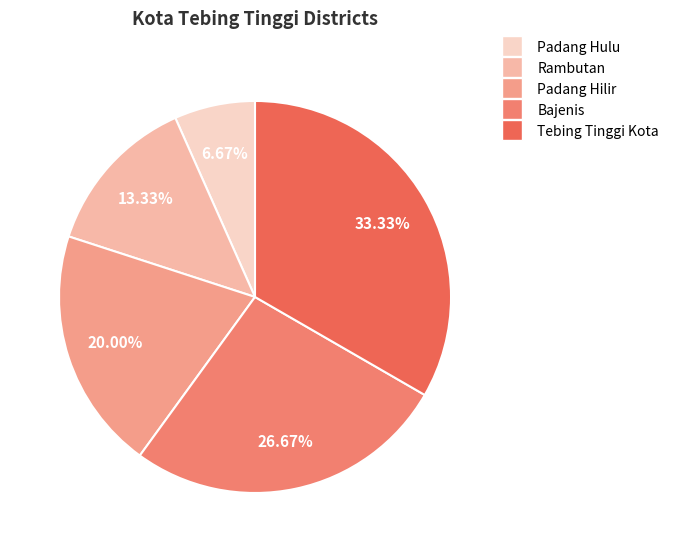

What percentage is the Bajenis slice, to the nearest percent?

27%